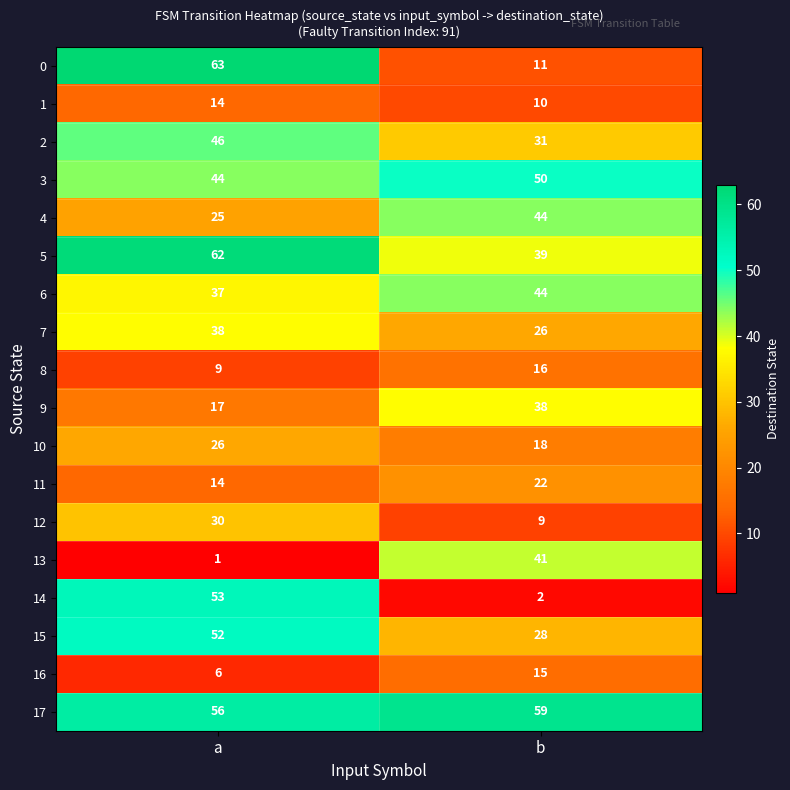

What is the sum of the 10 values at b and a?

44